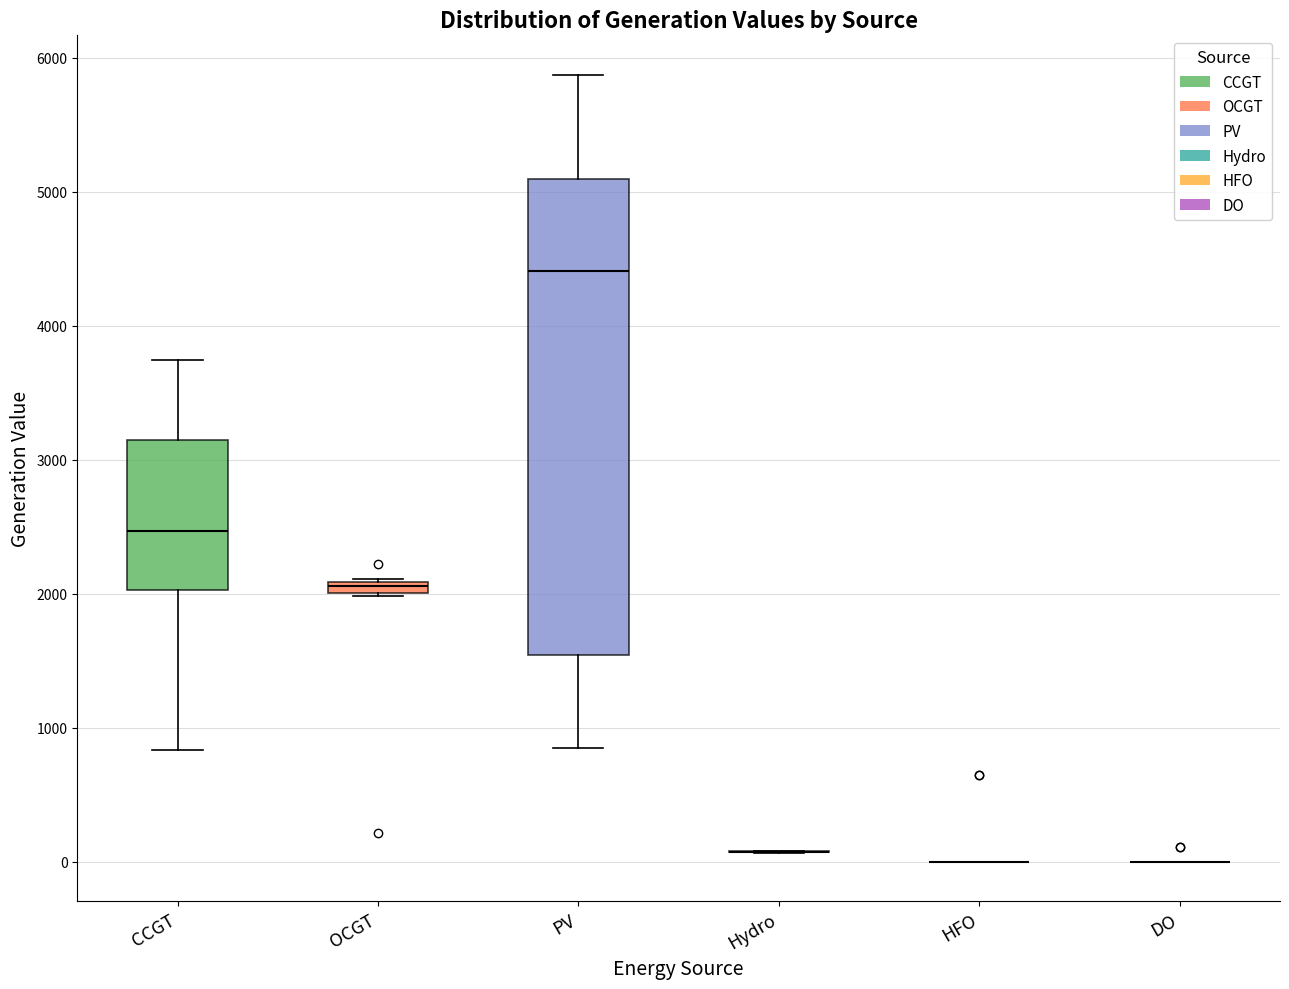

Comparing the boxes themselves (not the whiskers), which one is the tallest?

PV